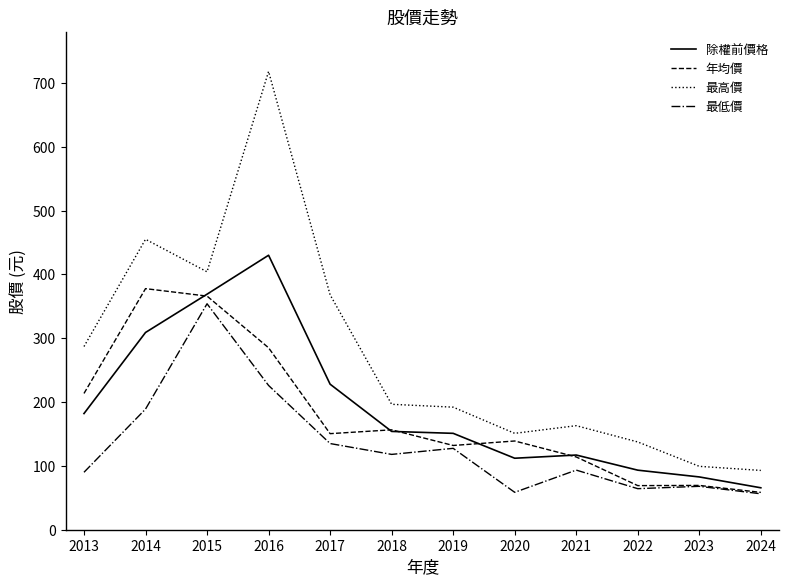

What is the spread (max minus min) of values at 2018?

78.5